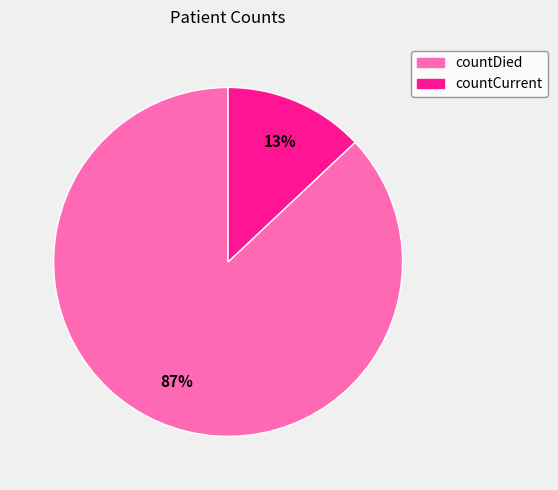

Is countCurrent the majority of the pie?

No